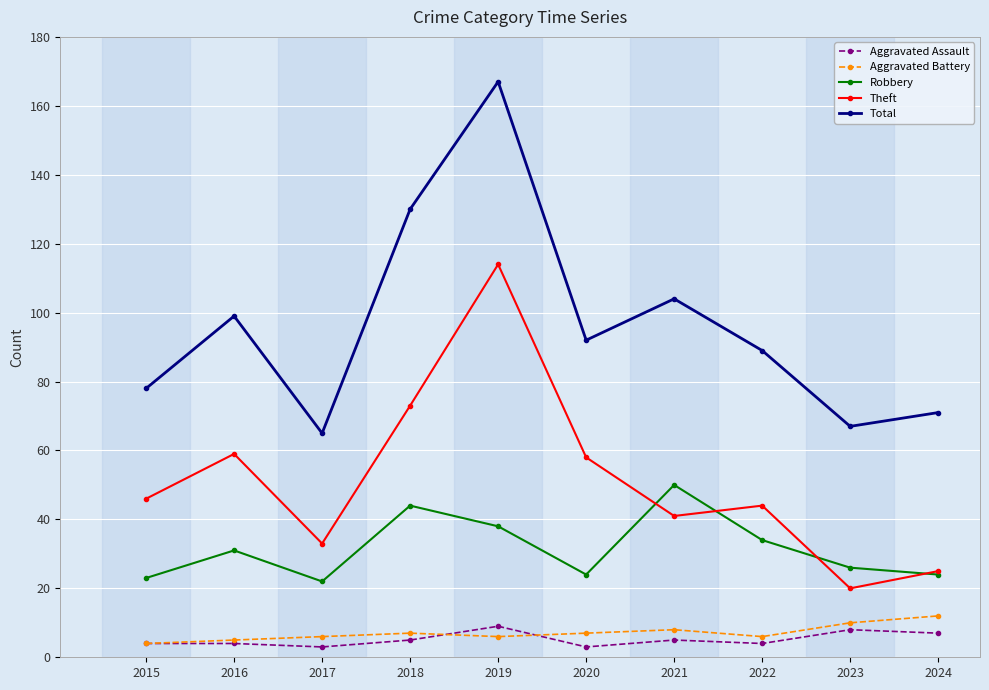

What is the difference between the Aggravated Battery values at 2021 and 2023?

2